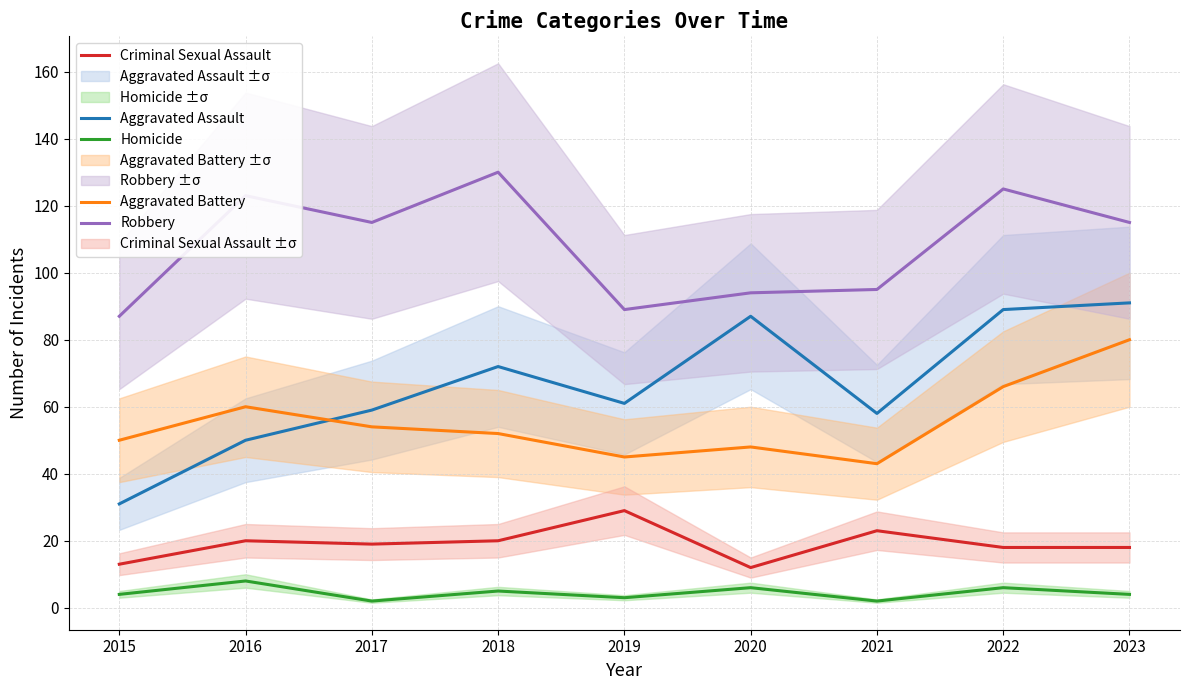

At which category is the sum across all series the highest?

2023